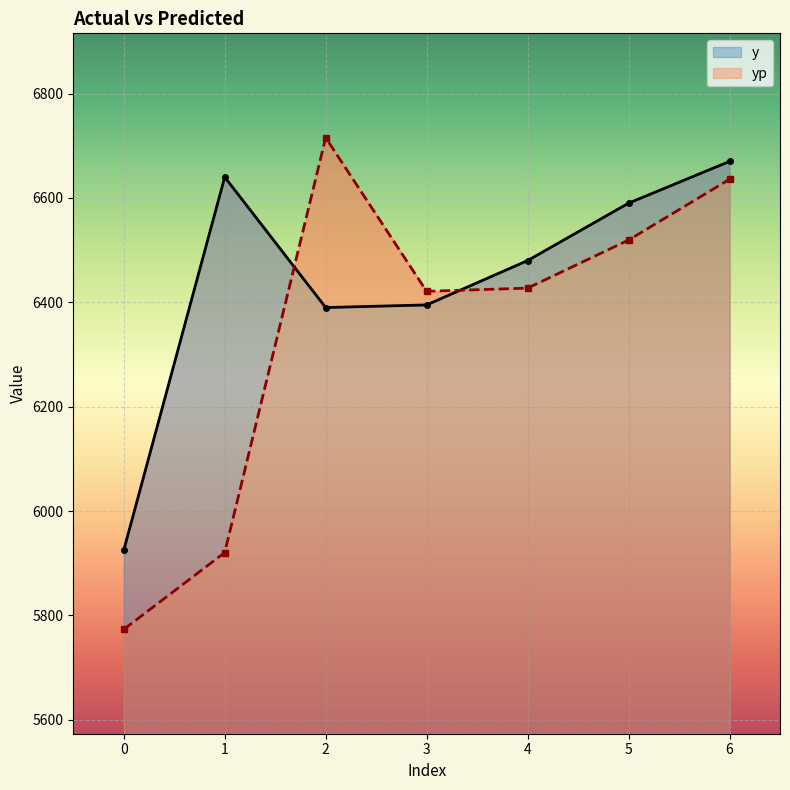

What are all the series names shown in the legend?

y, yp